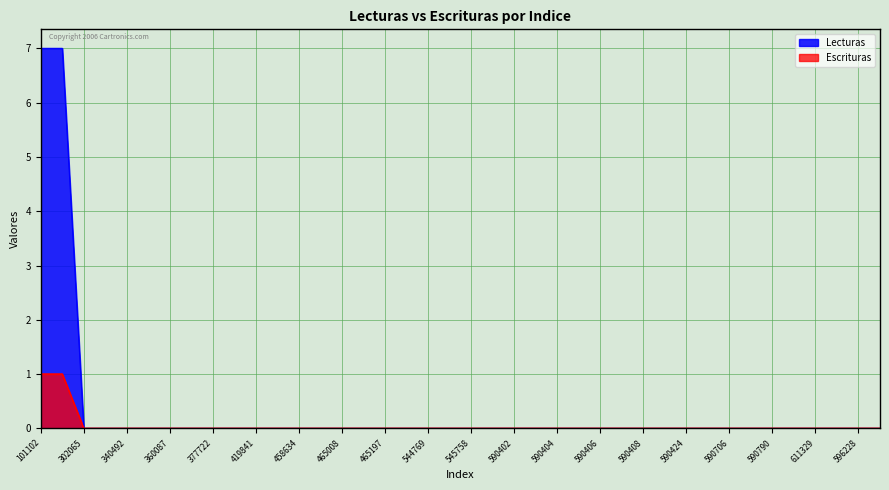

True or false: Lecturas has more than 1 interior local peaks.

False